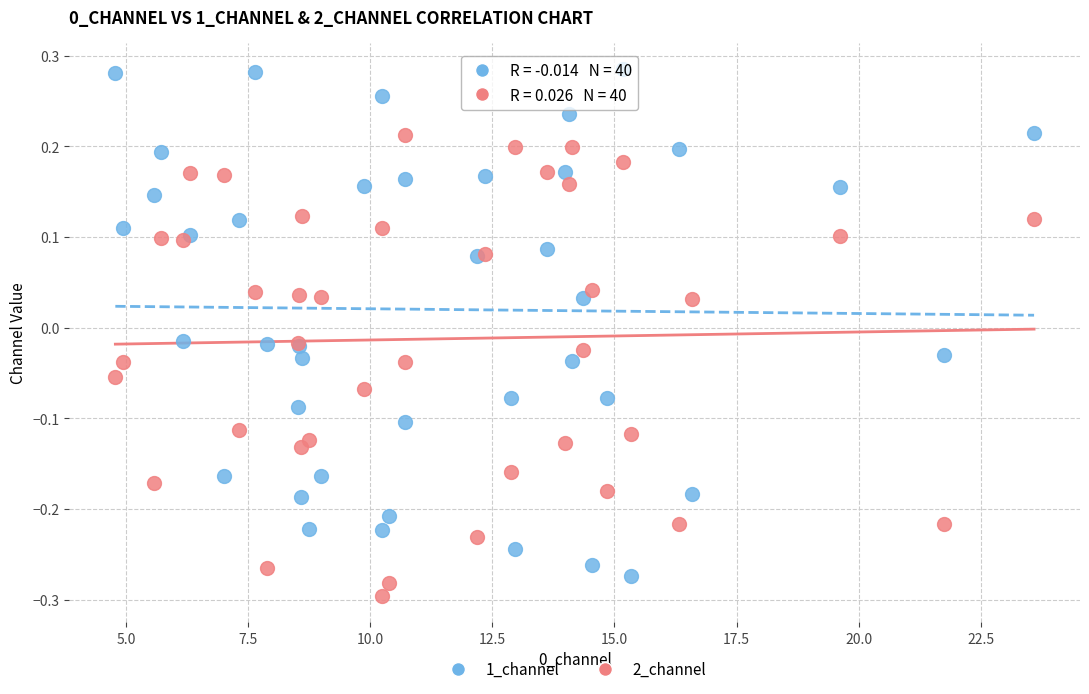

What are all the series names shown in the legend?

1_channel, 2_channel